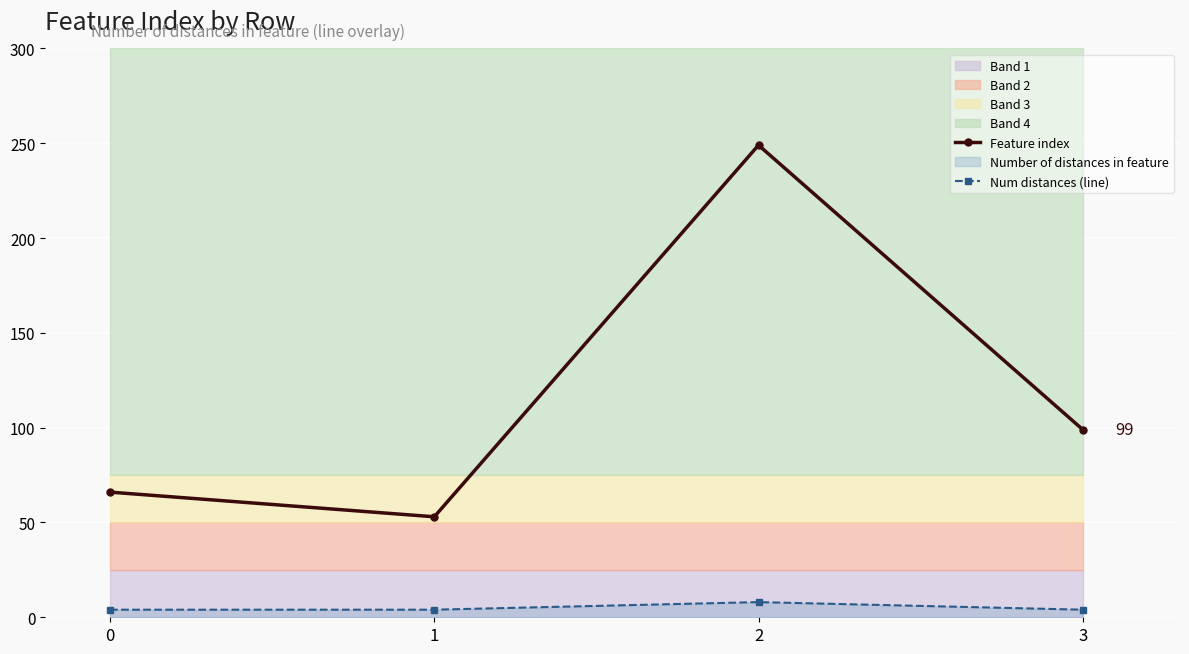

What is the lowest value of the Num distances (line) series?

4